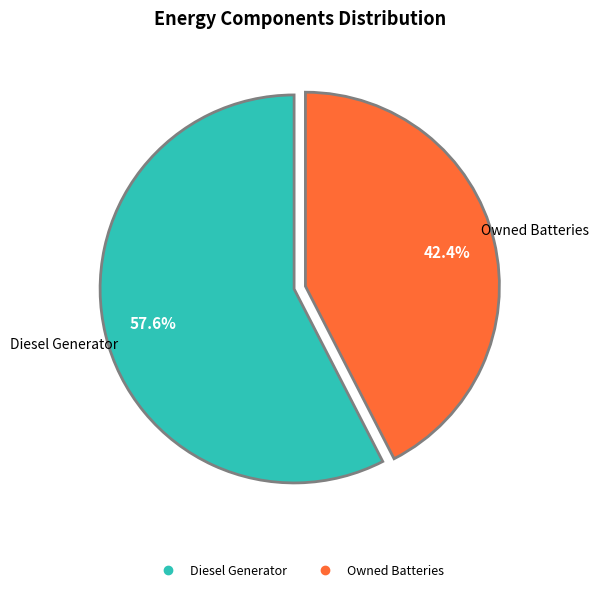

Is there any slice that represents more than half of the pie?

Yes